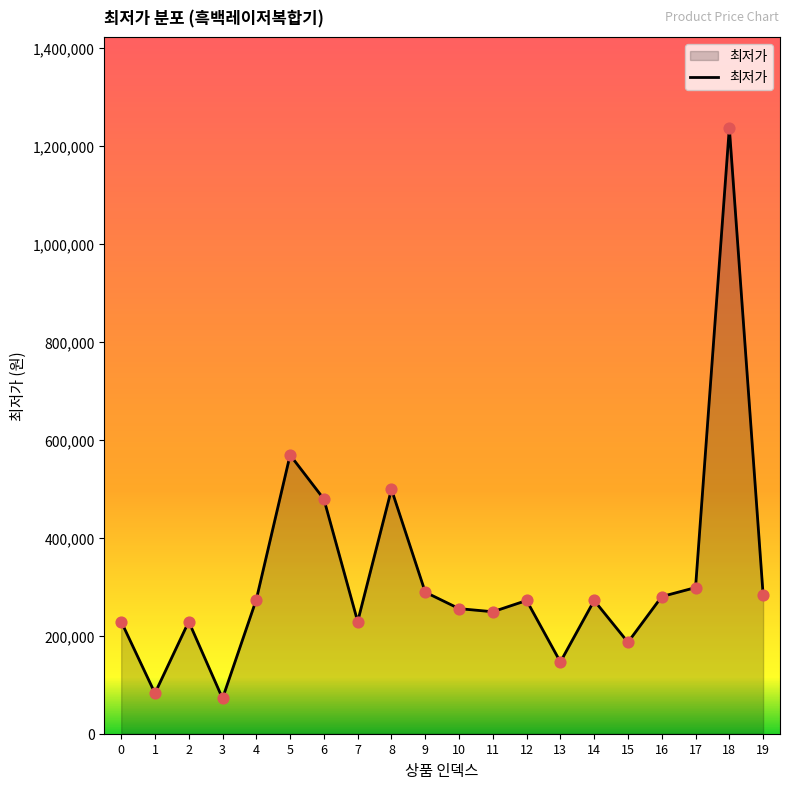

What is the change in value from 4 to 15?

-87300